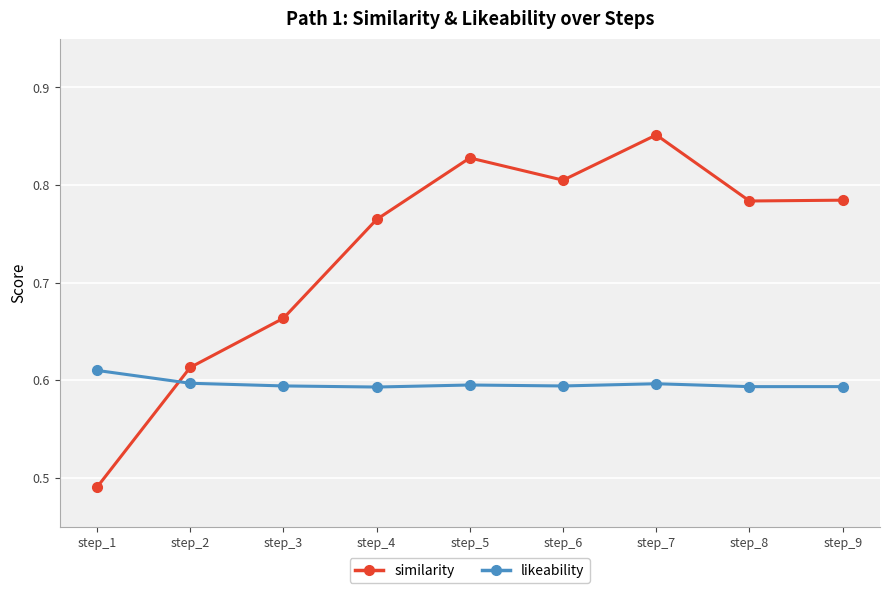

In similarity, how many points are higher than both neighbors (excluding endpoints)?

2